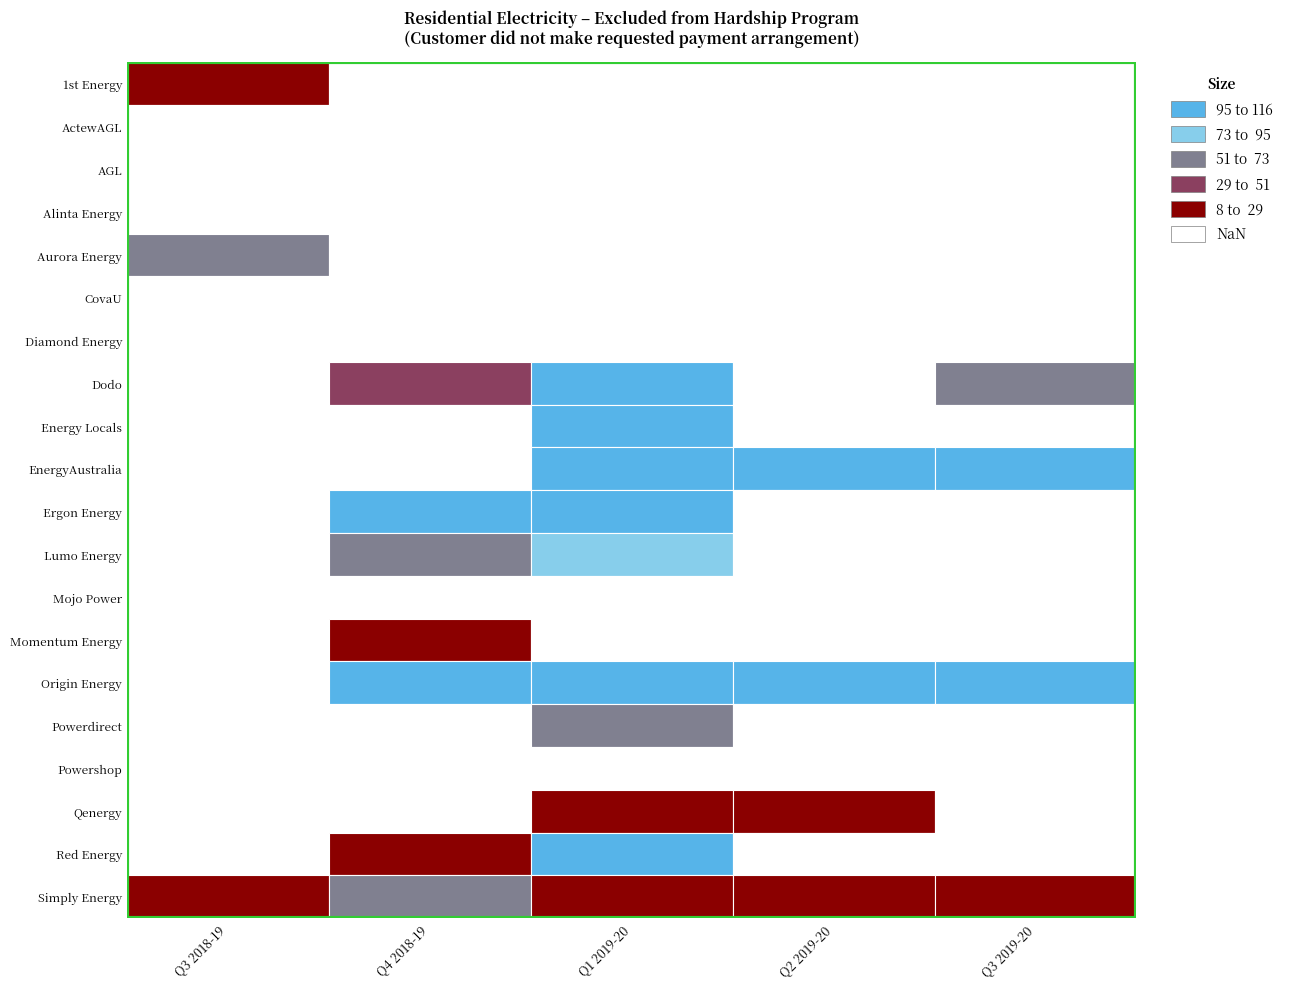

What is the sum of all Aurora Energy values?

60